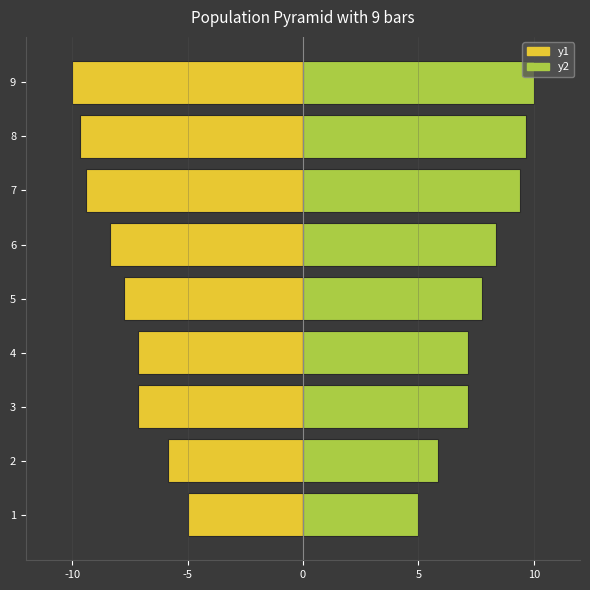

How many groups of bars are there?

9